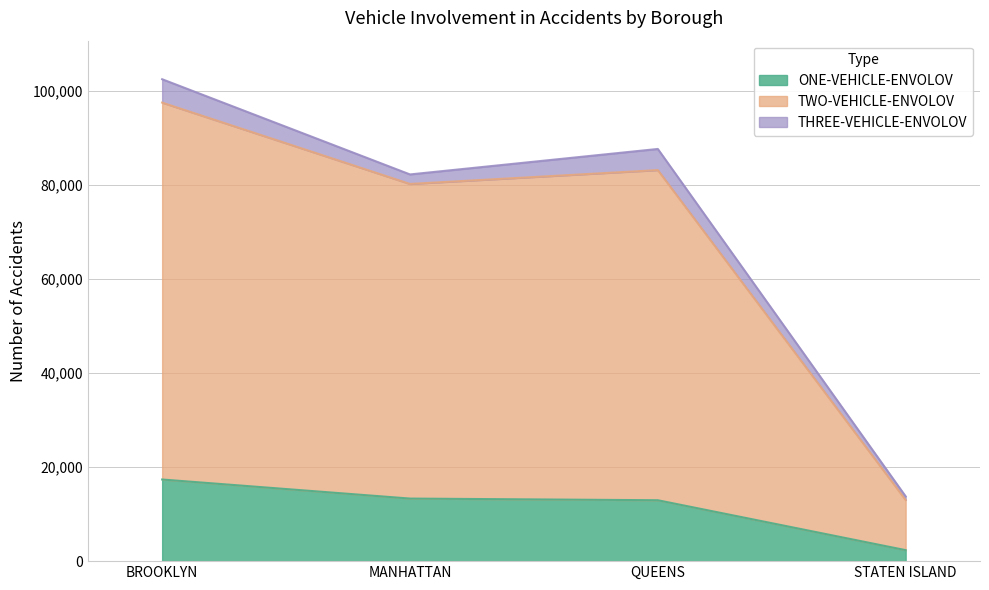

Does the chart have visible grid lines?

Yes